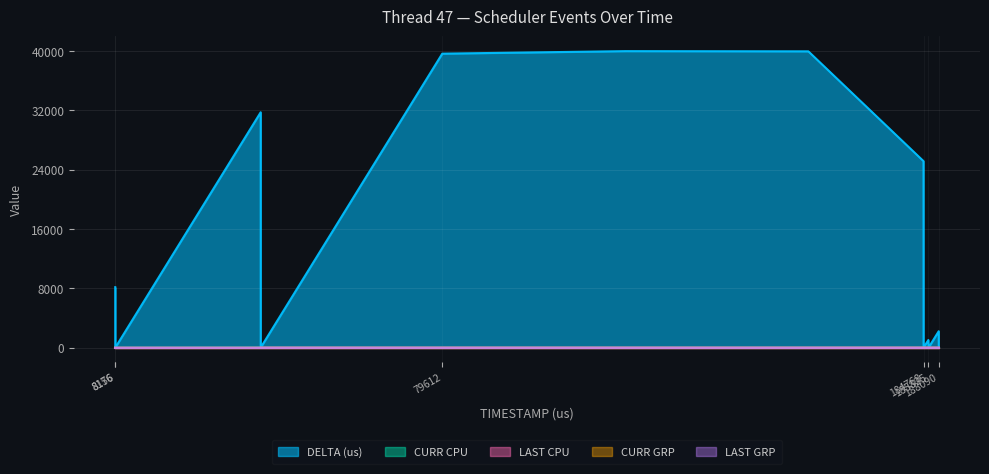

Where do LAST CPU and DELTA (us) first cross each other?

39937 and 39943